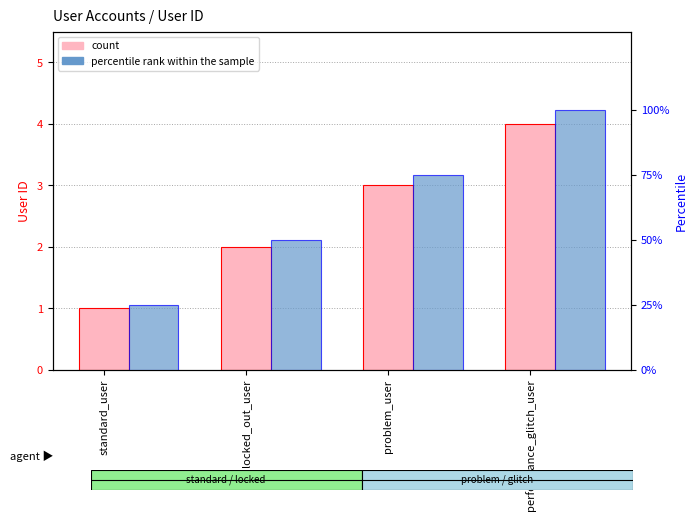

Which series has the widest spread of values?

percentile rank within the sample